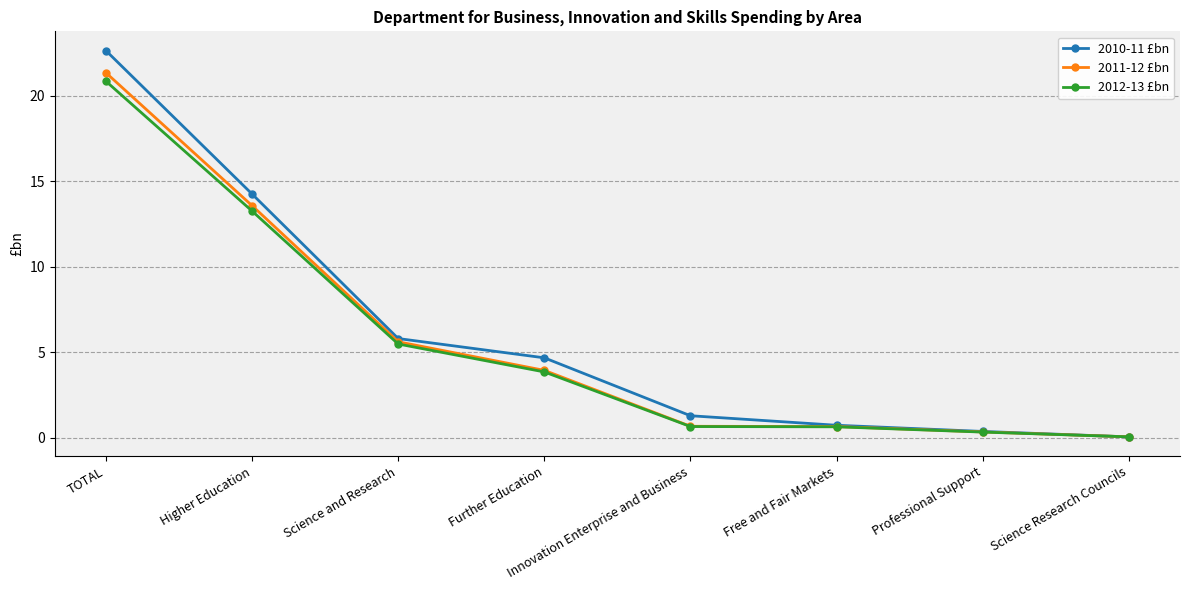

How many data points in 2012-13 £bn are less than 3?

4